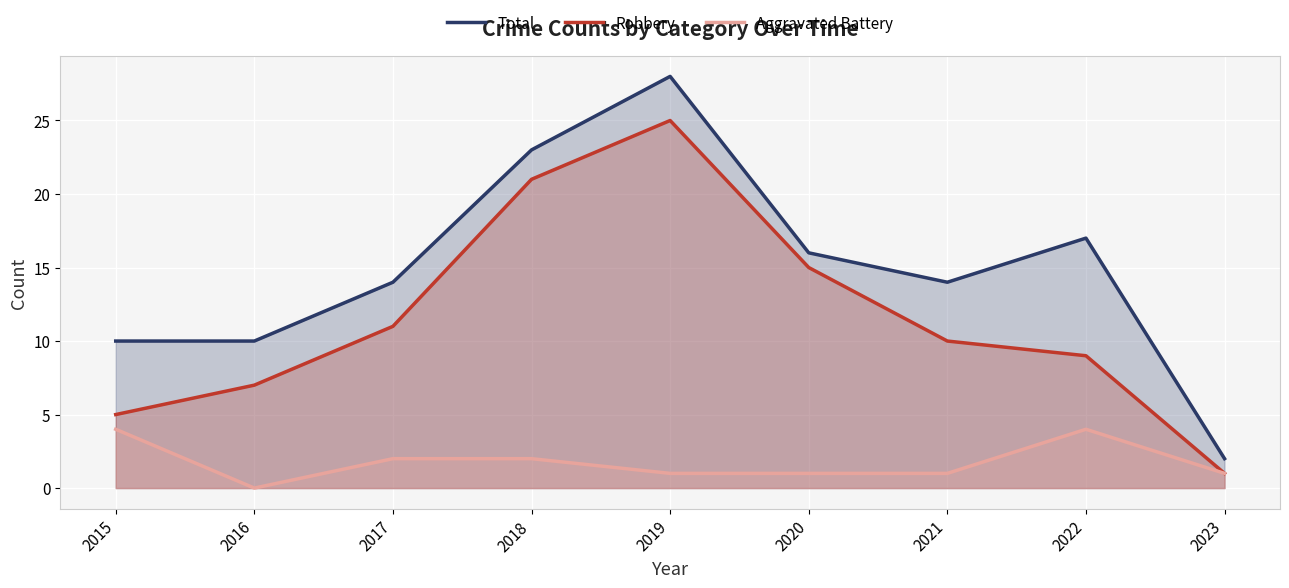

At which category is the sum across all series the highest?

2019